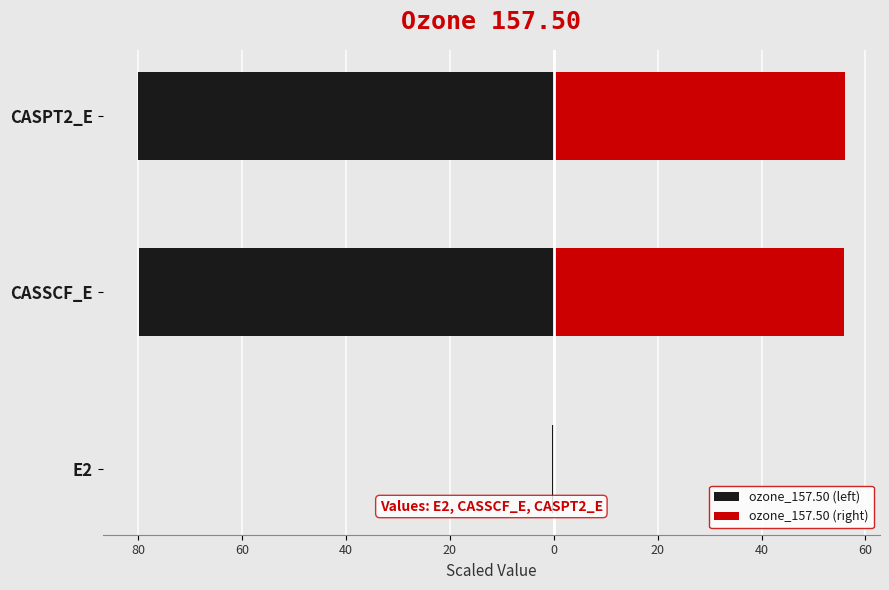

What is the spread (max minus min) of values at CASSCF_E?

135.6